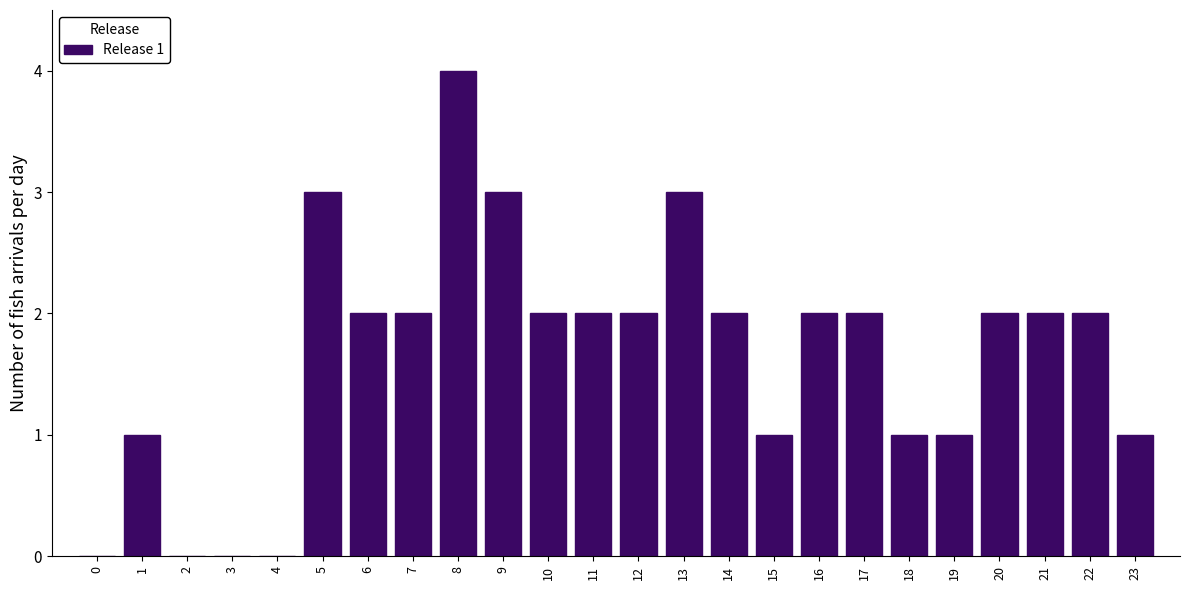

Reading left to right, transcribe all the data shown in this chart.

0=0	1=1	2=0	3=0	4=0	5=3	6=2	7=2	8=4	9=3	10=2	11=2	12=2	13=3	14=2	15=1	16=2	17=2	18=1	19=1	20=2	21=2	22=2	23=1